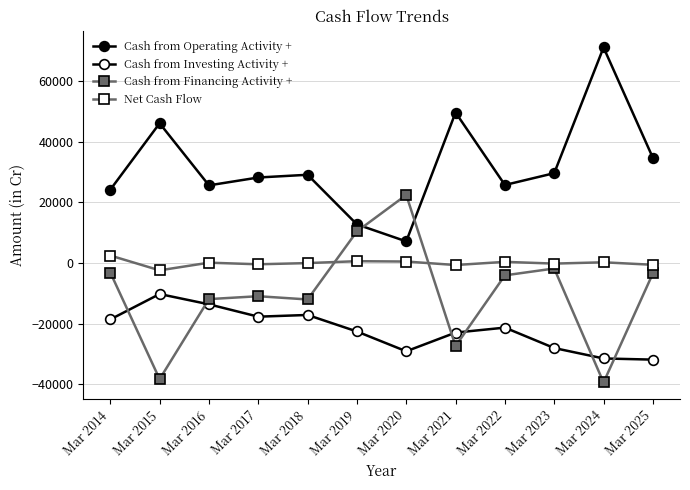

What is the difference between the second highest and second lowest values in the Cash from Operating Activity + series?

36903